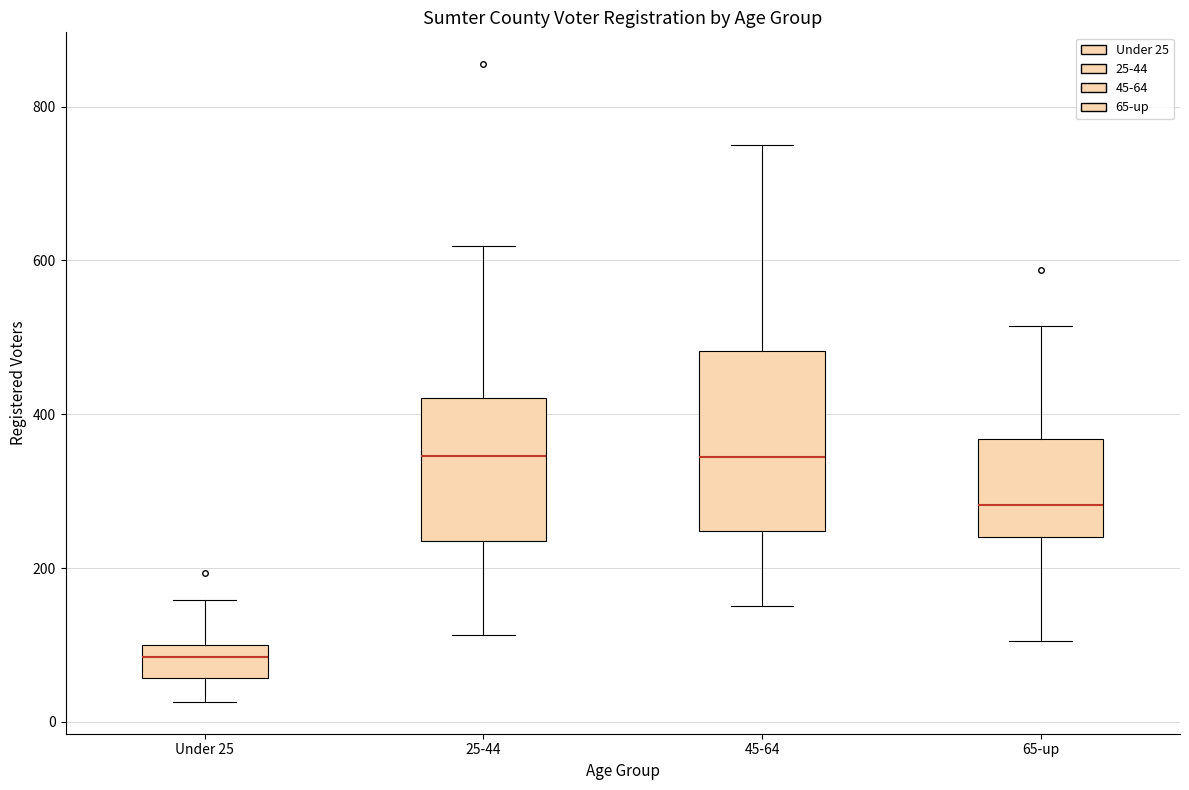

Which box's median line is the lowest?

Under 25